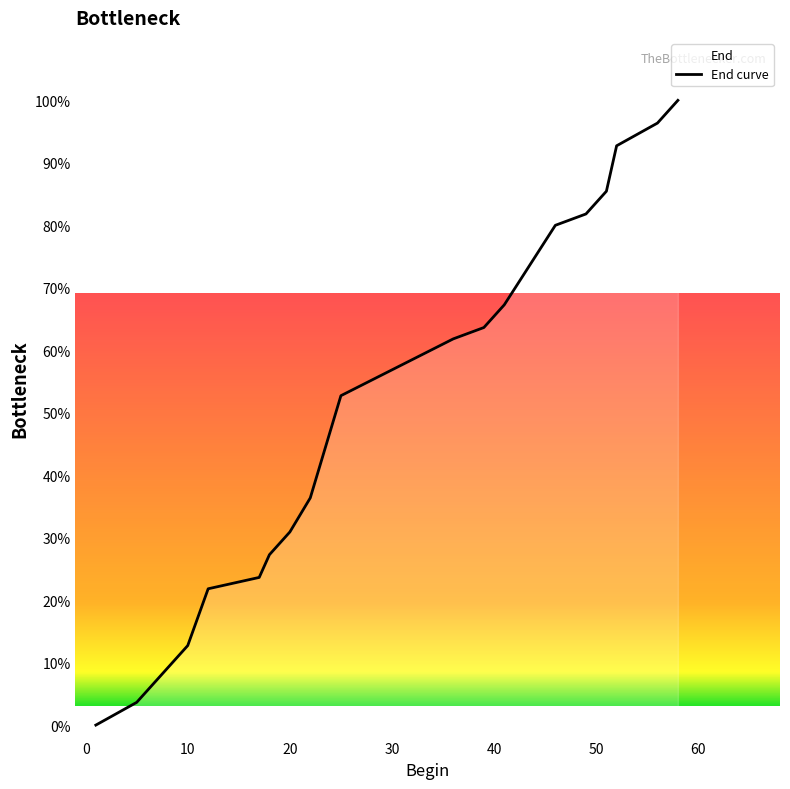

What is the change in value from 1 to 46?

+80.0